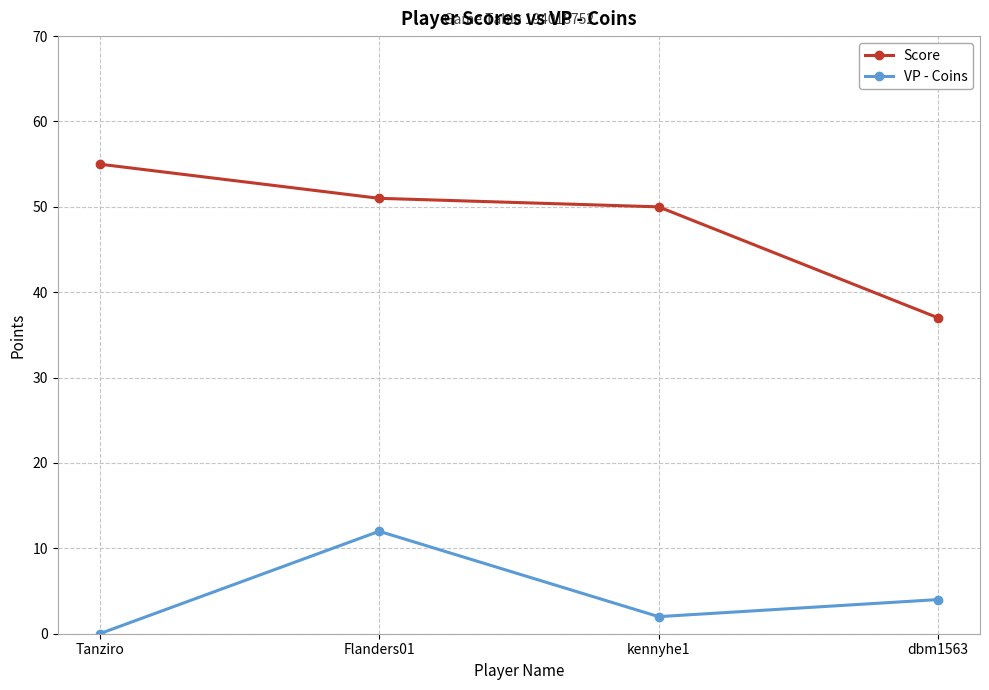

At which category does the chart reach its minimum across all series?

Tanziro